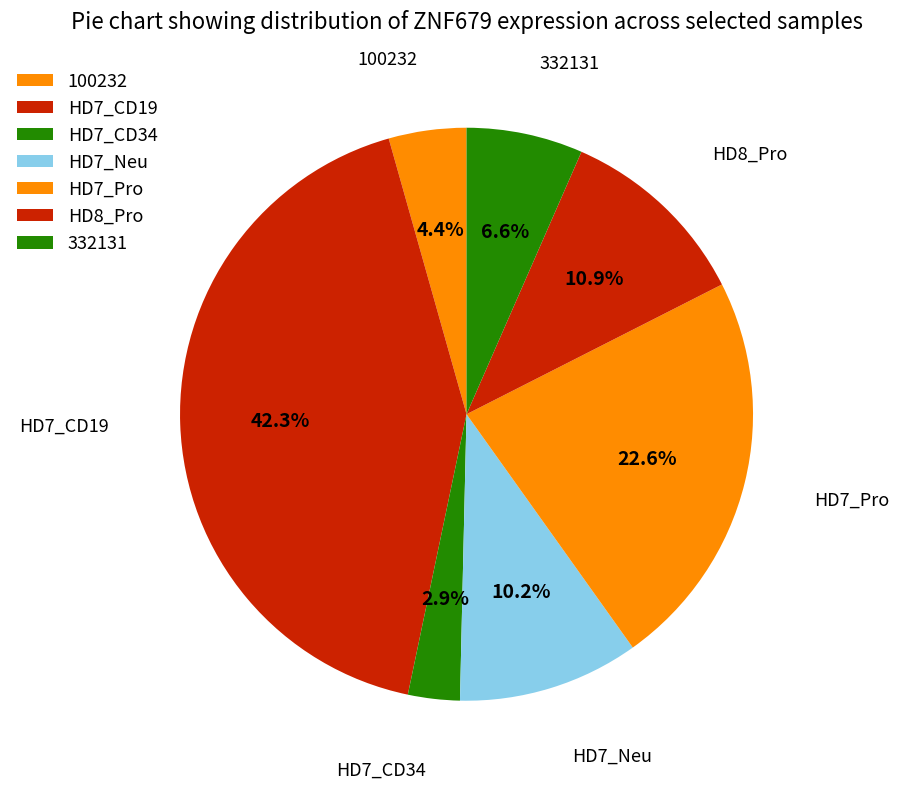

Count the number of slices in the pie.

7